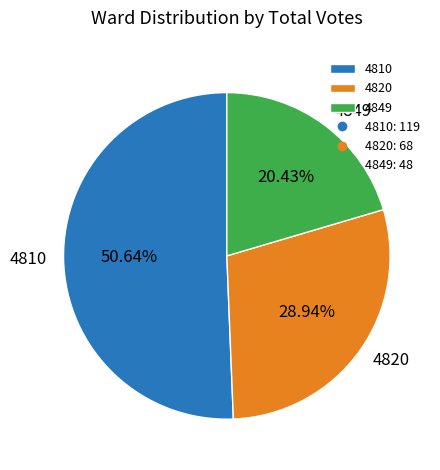

Which category accounts for the majority?

4810